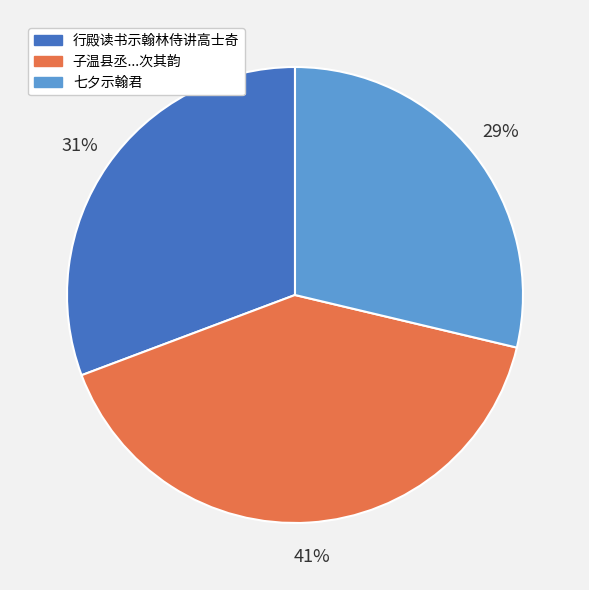

What percentage is the 行殿读书示翰林侍讲高士奇 slice, to the nearest percent?

31%